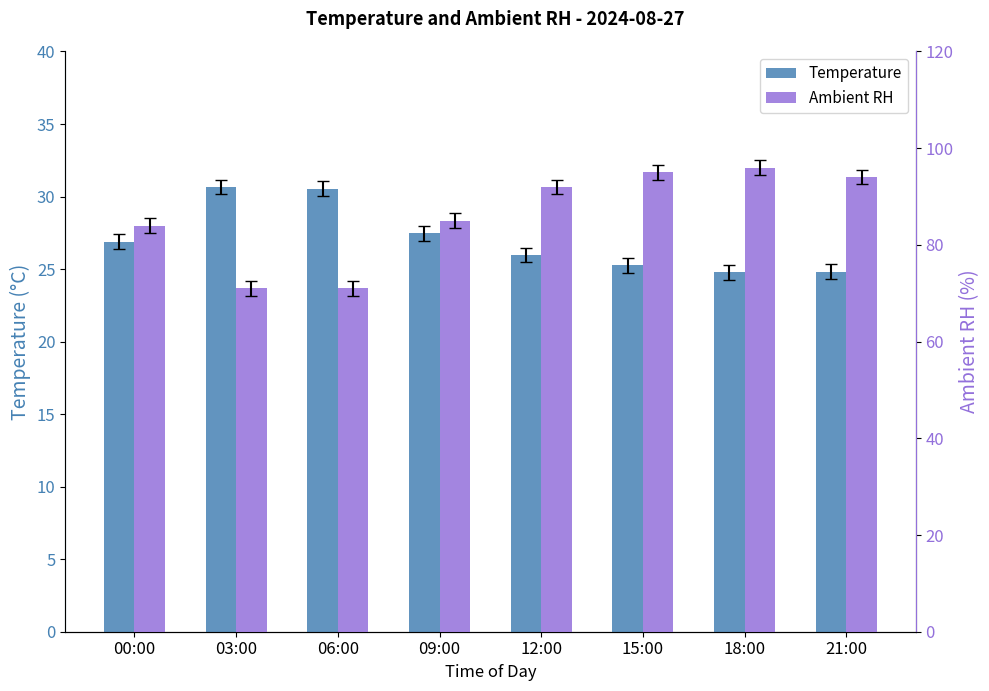

Read the Temperature value at 21:00.

24.8